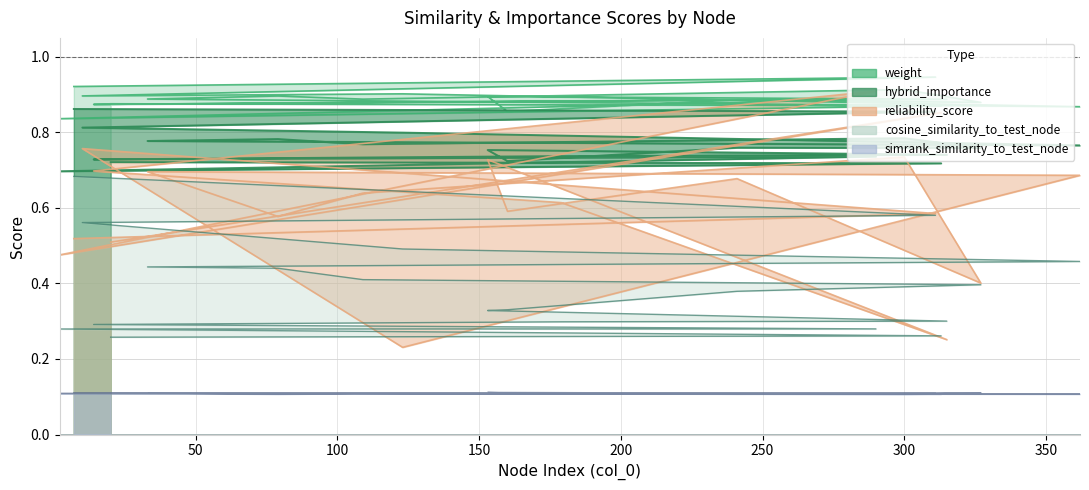

At which label does weight reach its minimum?

2